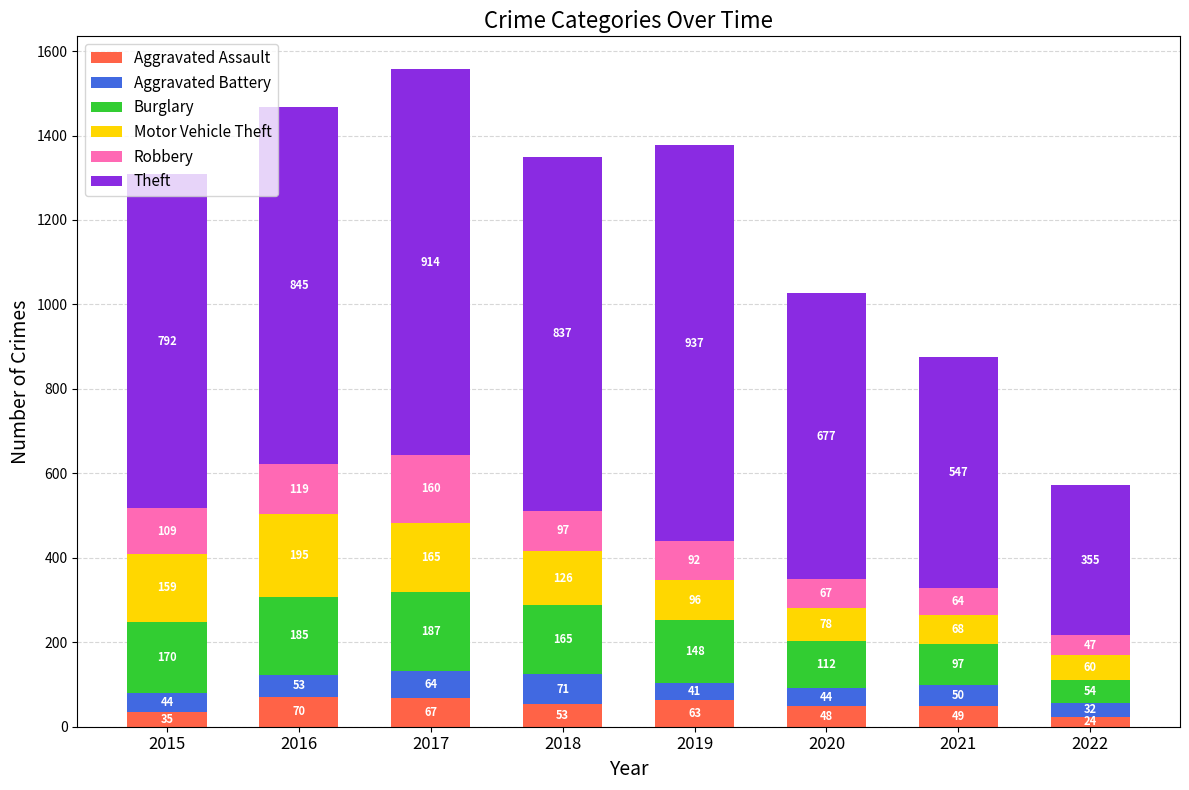

What are all the series names shown in the legend?

Aggravated Assault, Aggravated Battery, Burglary, Motor Vehicle Theft, Robbery, Theft